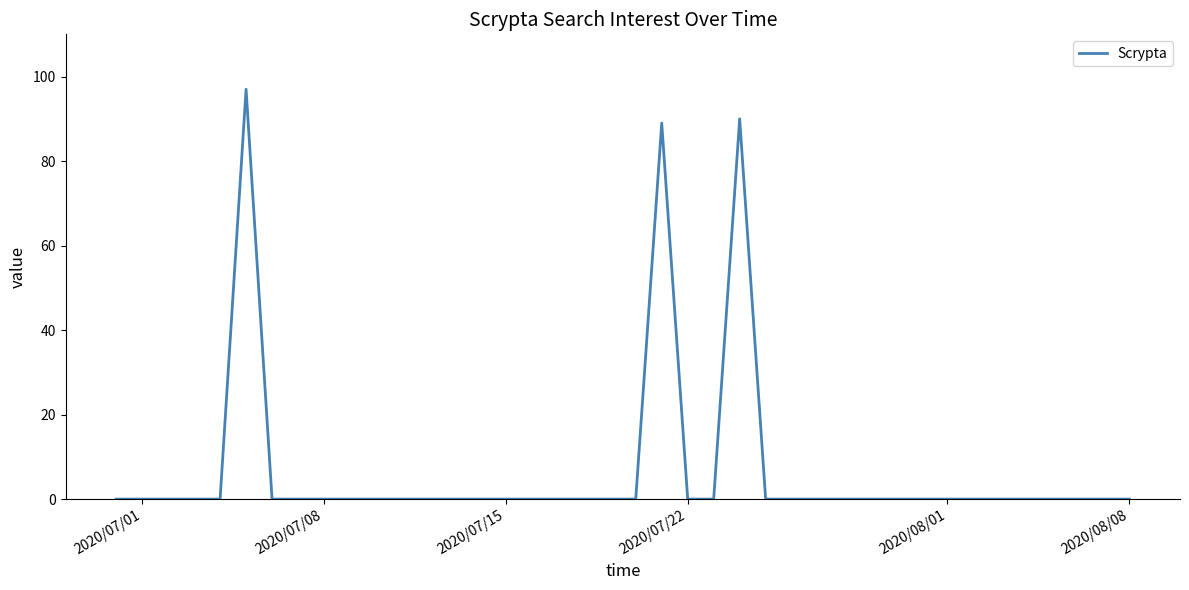

What is the difference between the maximum and minimum values?

97